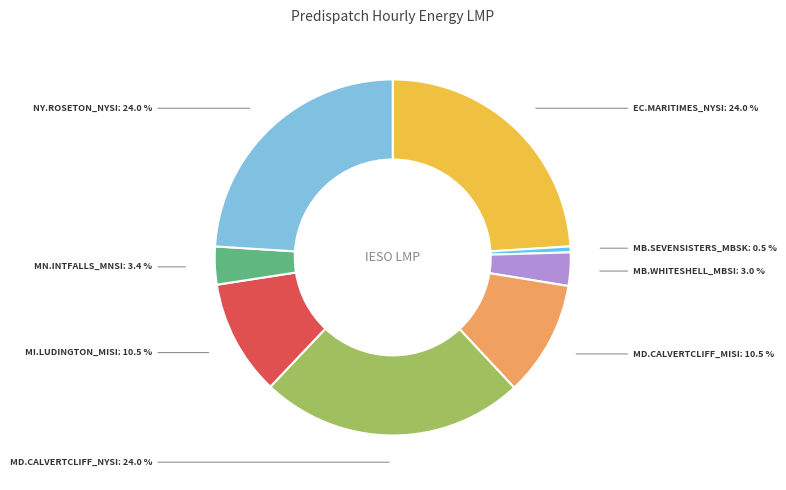

Is there a majority slice in this chart?

No